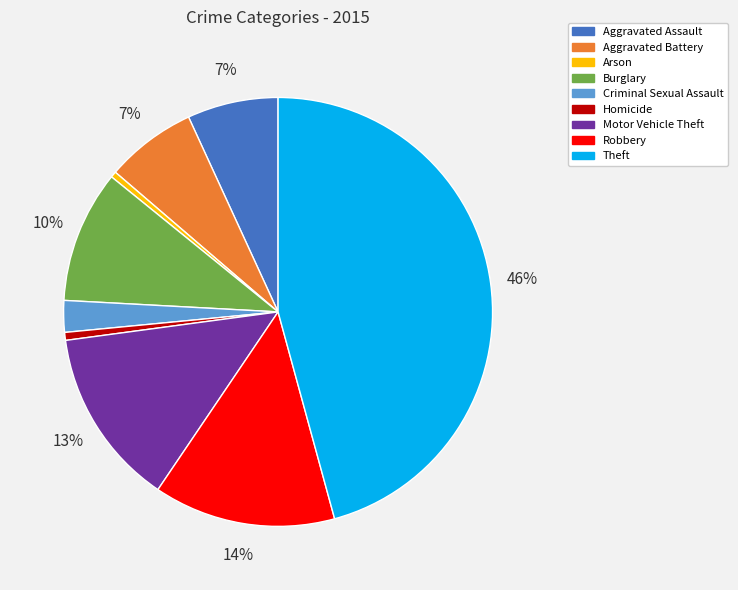

Count the number of slices in the pie.

9